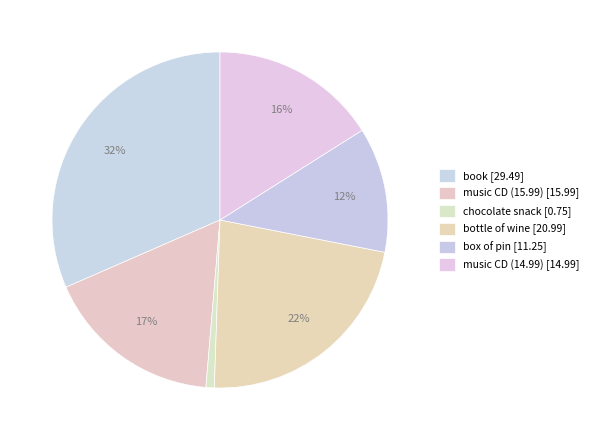

How many slices are in this pie chart?

6